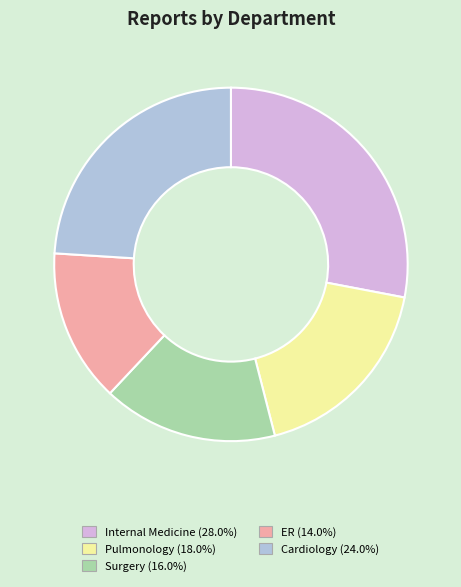

Rank the categories by value from highest to lowest.

Internal Medicine, Cardiology, Pulmonology, Surgery, ER